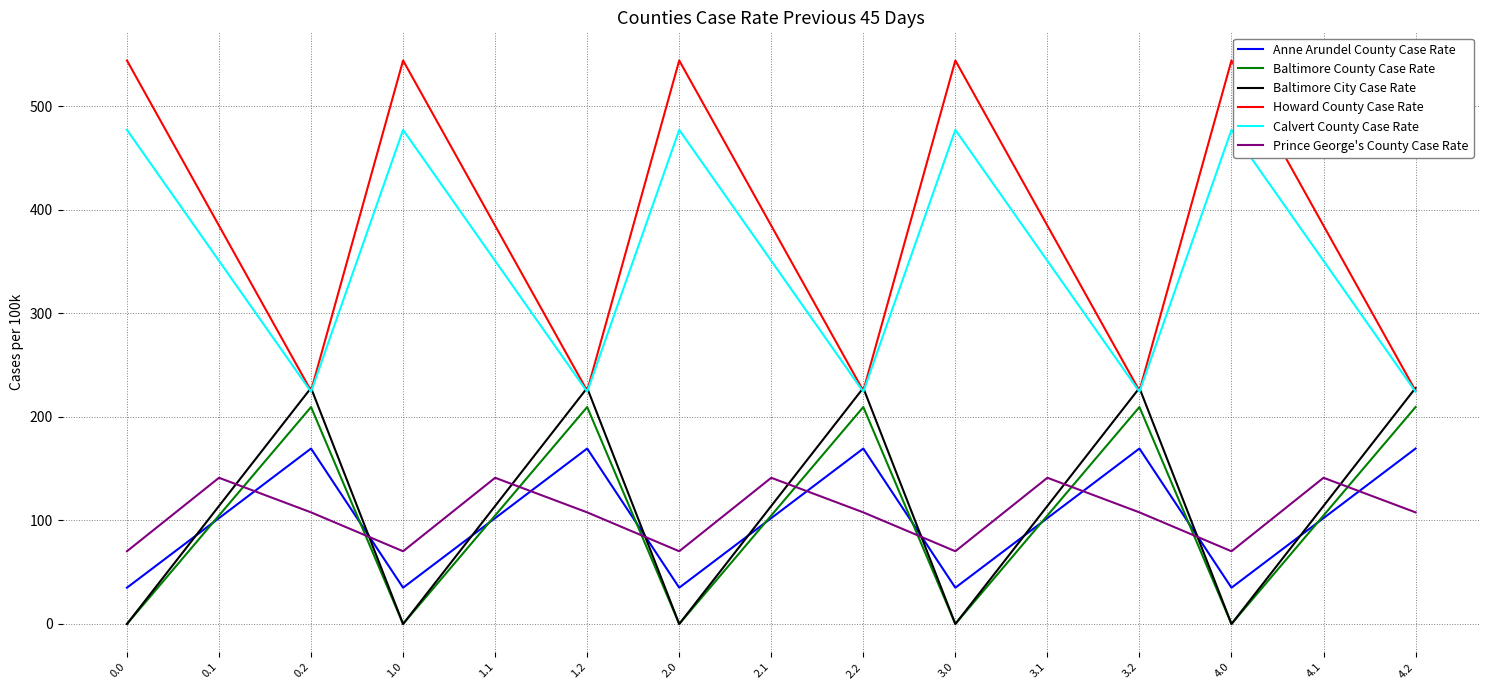

Reading left to right, extract all data points from this chart.

Anne Arundel County Case Rate: 0.0=35.0	0.1=102.3	0.2=169.5	1.0=35.0	1.1=102.3	1.2=169.5	2.0=35.0	2.1=102.3	2.2=169.5	3.0=35.0	3.1=102.3	3.2=169.5	4.0=35.0	4.1=102.3	4.2=169.5
Baltimore County Case Rate: 0.0=0.0	0.1=104.8	0.2=209.6	1.0=0.0	1.1=104.8	1.2=209.6	2.0=0.0	2.1=104.8	2.2=209.6	3.0=0.0	3.1=104.8	3.2=209.6	4.0=0.0	4.1=104.8	4.2=209.6
Baltimore City Case Rate: 0.0=0.0	0.1=114.0	0.2=228.0	1.0=0.0	1.1=114.0	1.2=228.0	2.0=0.0	2.1=114.0	2.2=228.0	3.0=0.0	3.1=114.0	3.2=228.0	4.0=0.0	4.1=114.0	4.2=228.0
Howard County Case Rate: 0.0=544.3	0.1=384.7	0.2=225.2	1.0=544.3	1.1=384.7	1.2=225.2	2.0=544.3	2.1=384.7	2.2=225.2	3.0=544.3	3.1=384.7	3.2=225.2	4.0=544.3	4.1=384.7	4.2=225.2
Calvert County Case Rate: 0.0=477.2	0.1=350.8	0.2=224.3	1.0=477.2	1.1=350.8	1.2=224.3	2.0=477.2	2.1=350.8	2.2=224.3	3.0=477.2	3.1=350.8	3.2=224.3	4.0=477.2	4.1=350.8	4.2=224.3
Prince George's County Case Rate: 0.0=70.2	0.1=141.2	0.2=107.8	1.0=70.2	1.1=141.2	1.2=107.8	2.0=70.2	2.1=141.2	2.2=107.8	3.0=70.2	3.1=141.2	3.2=107.8	4.0=70.2	4.1=141.2	4.2=107.8